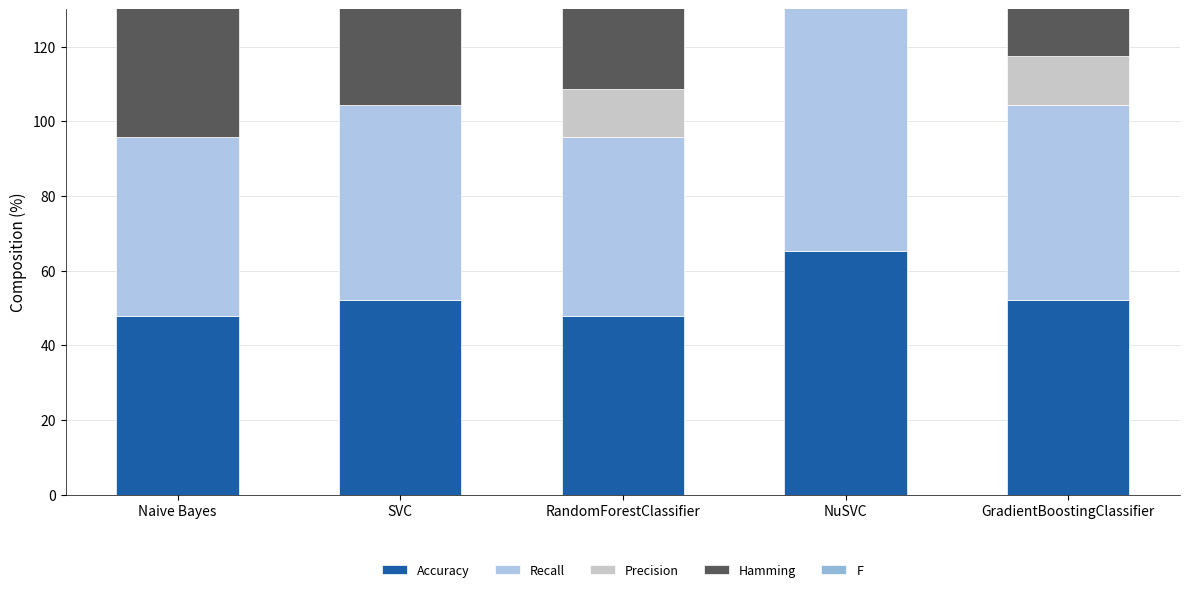

Rank the categories by Hamming value from lowest to highest.

NuSVC, SVC, GradientBoostingClassifier, Naive Bayes, RandomForestClassifier